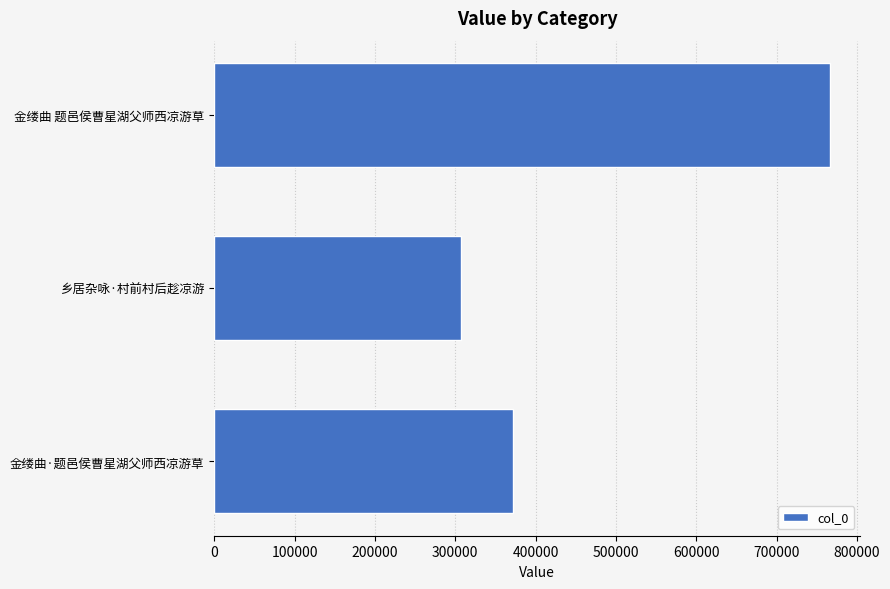

How many series are shown in this chart?

1